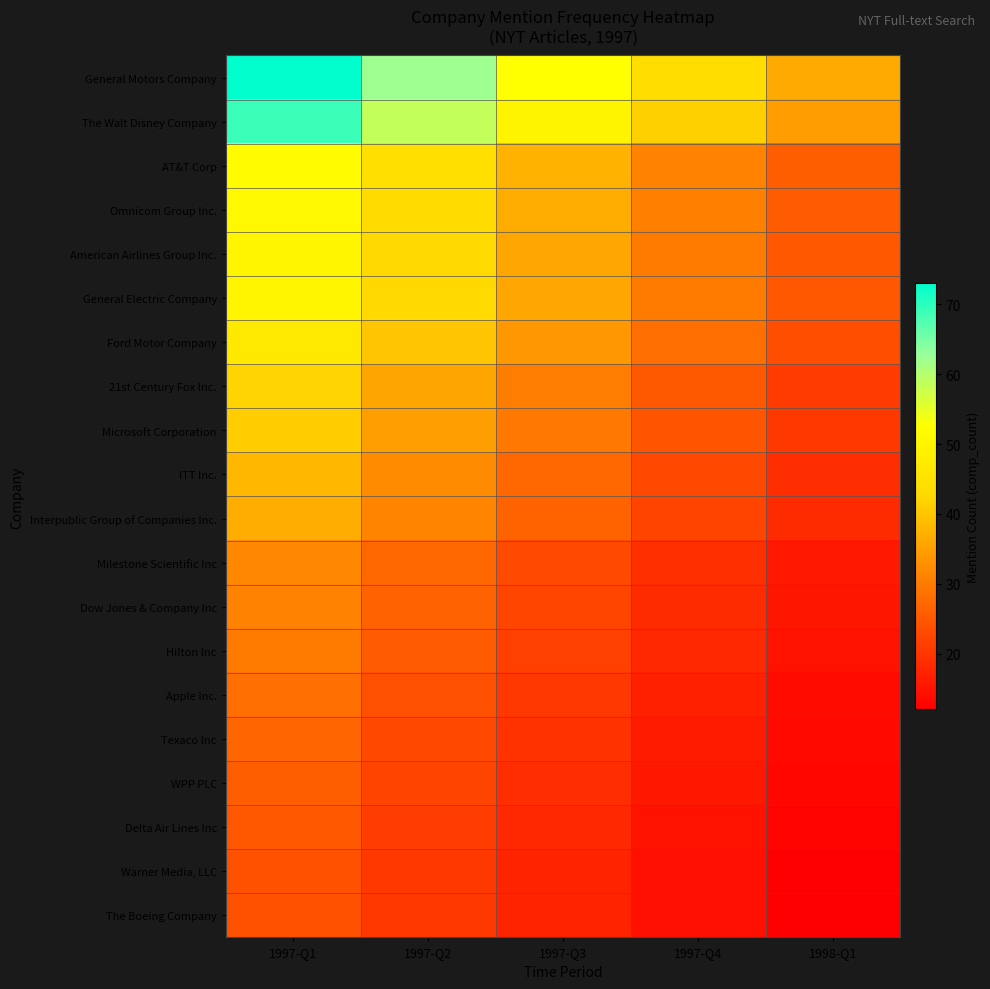

How many series are shown in this chart?

20